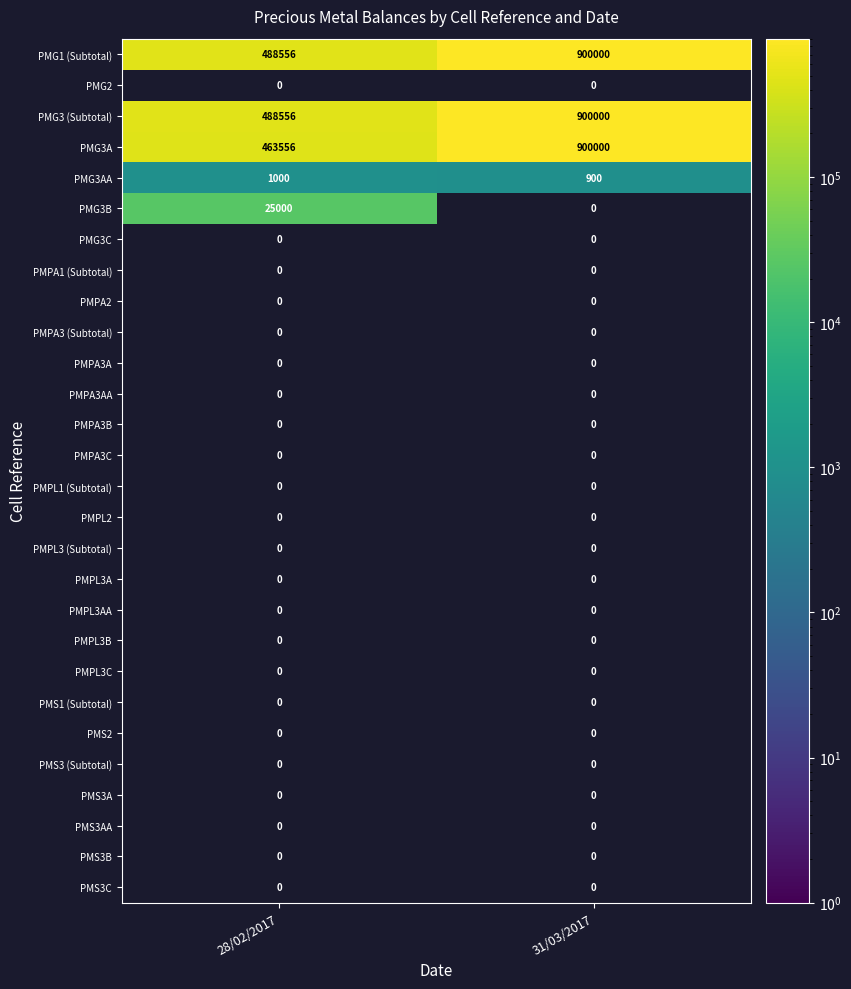

Where is PMG1 (Subtotal) nearest to the value 694278?

28/02/2017